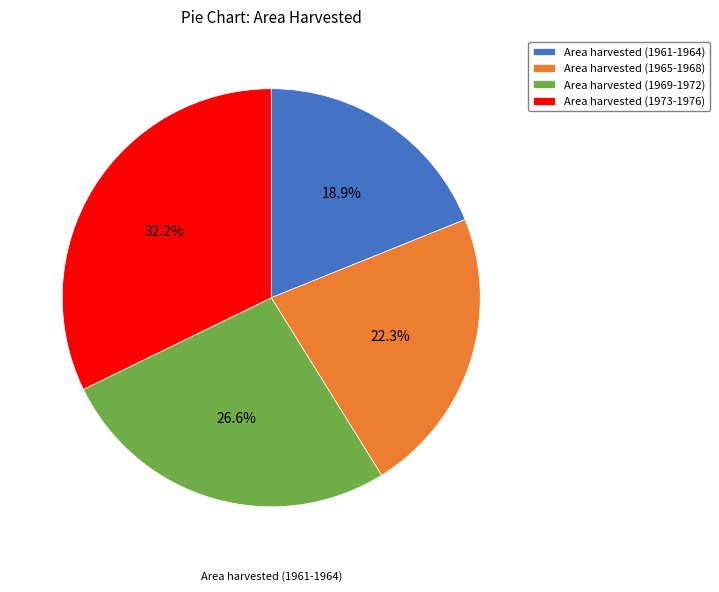

To the nearest percent, what is the average slice percentage?

25%